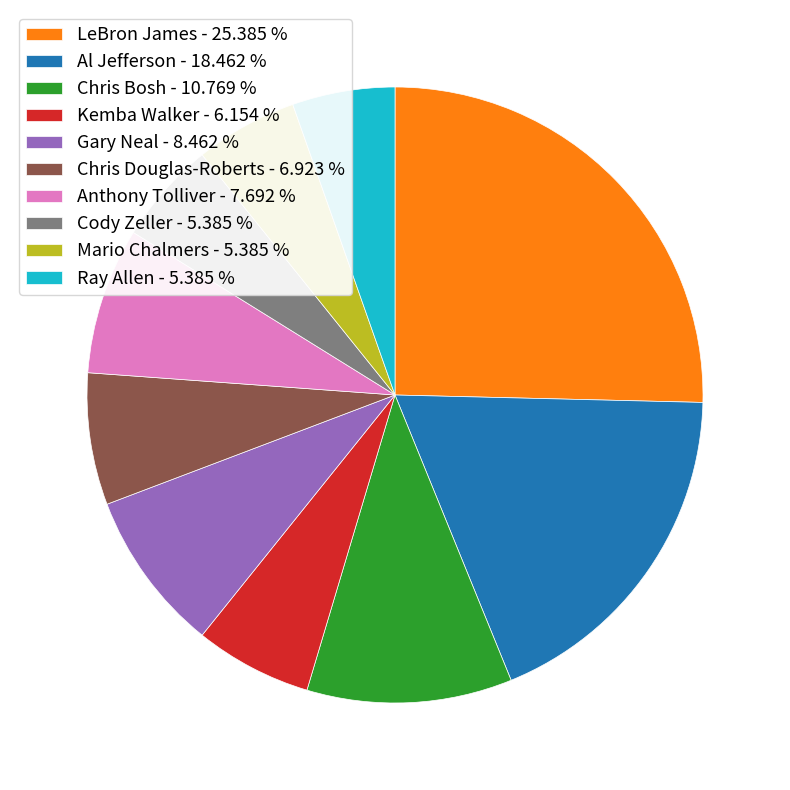

Is there a majority slice in this chart?

No